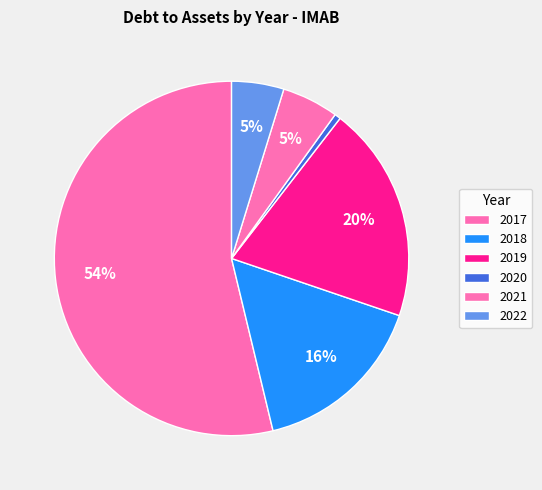

What is the smallest slice in the pie chart?

2020